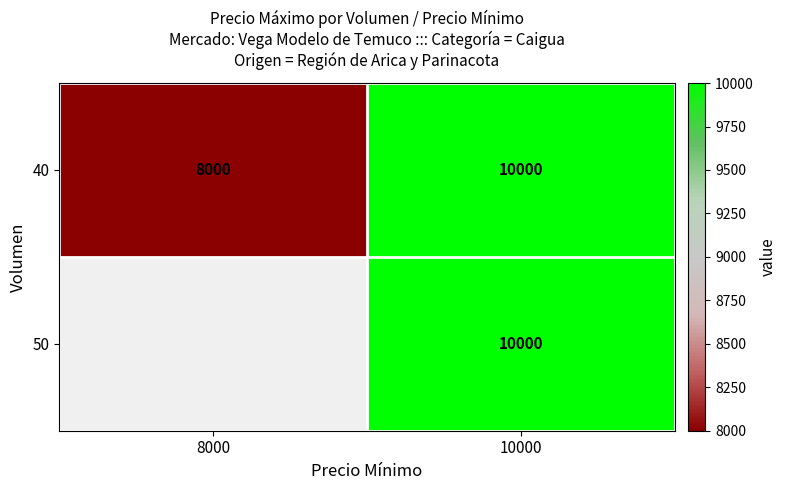

What is the maximum value shown in the chart?

10000.0